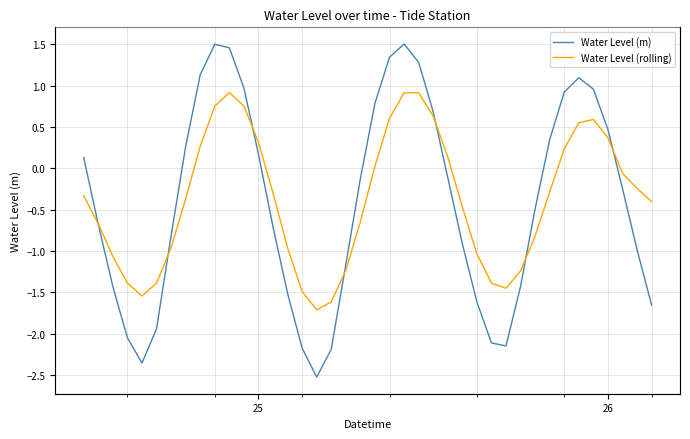

How many negative values does the Water Level (rolling) series have?

25